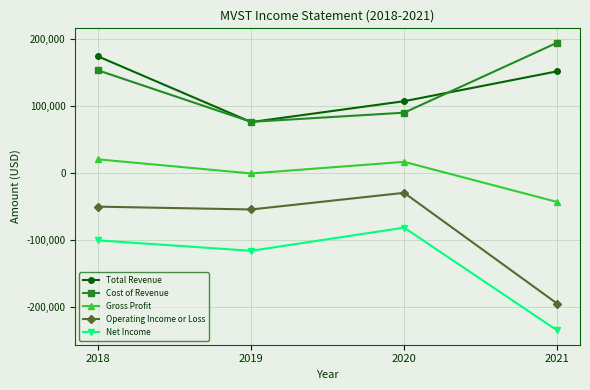

The Net Income series shows -129835 at 2020. True or false?

False